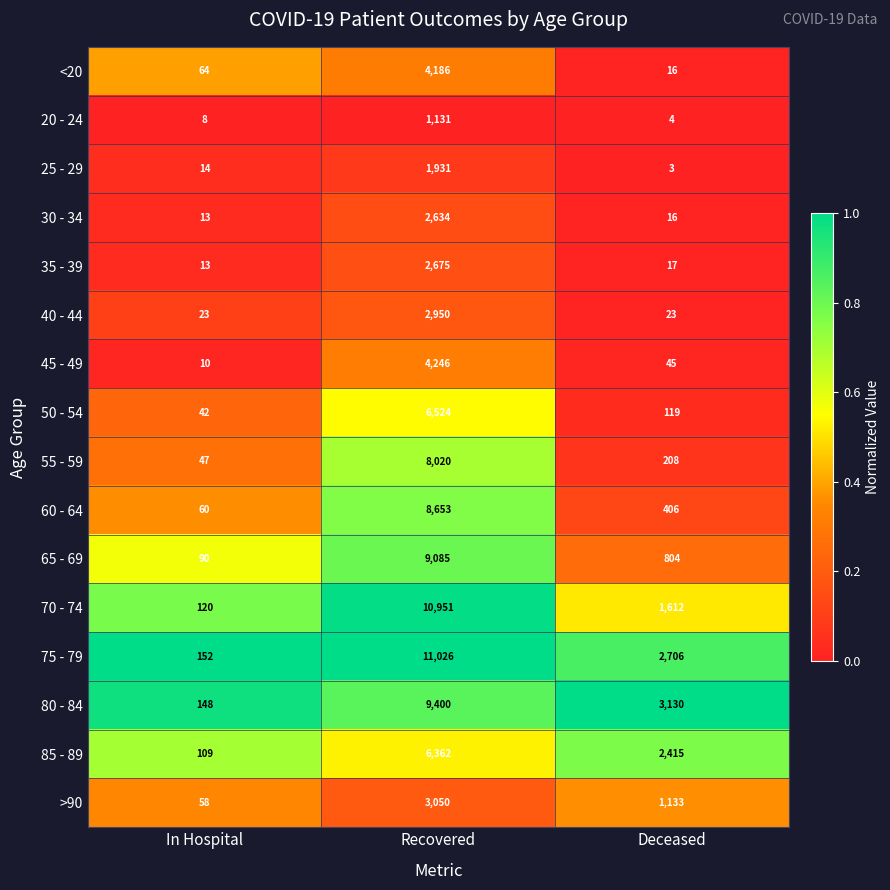

How many 80 - 84 values are between 148 and 9400?

3